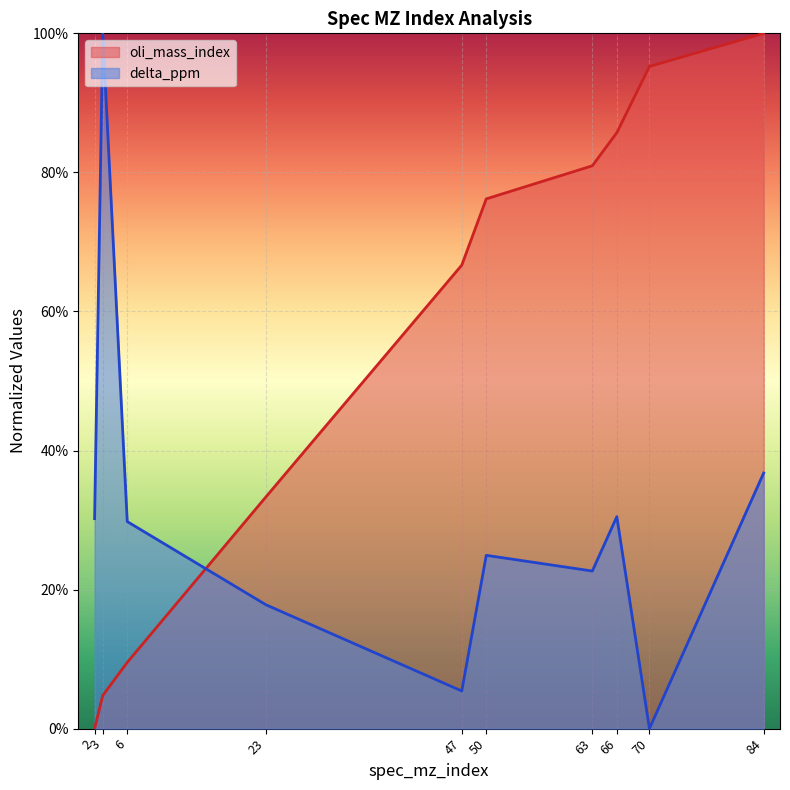

True or false: delta_ppm has a value of 0.2 at 50.

False